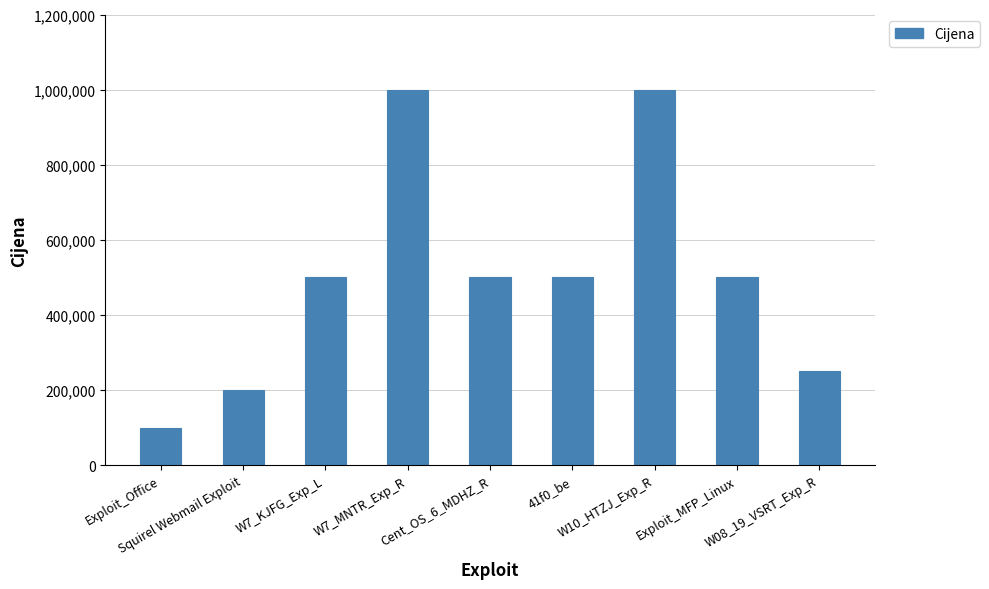

What is the greatest value displayed?

1000000